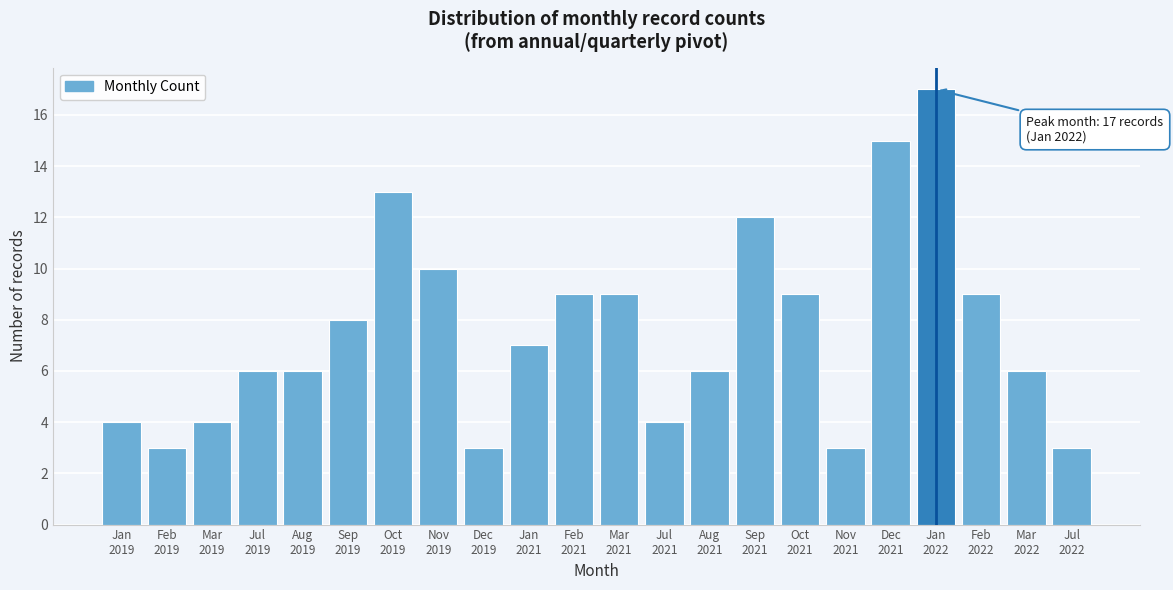

Reading left to right, what are all the values shown in this chart?

4	3	4	6	6	8	13	10	3	7	9	9	4	6	12	9	3	15	17	9	6	3